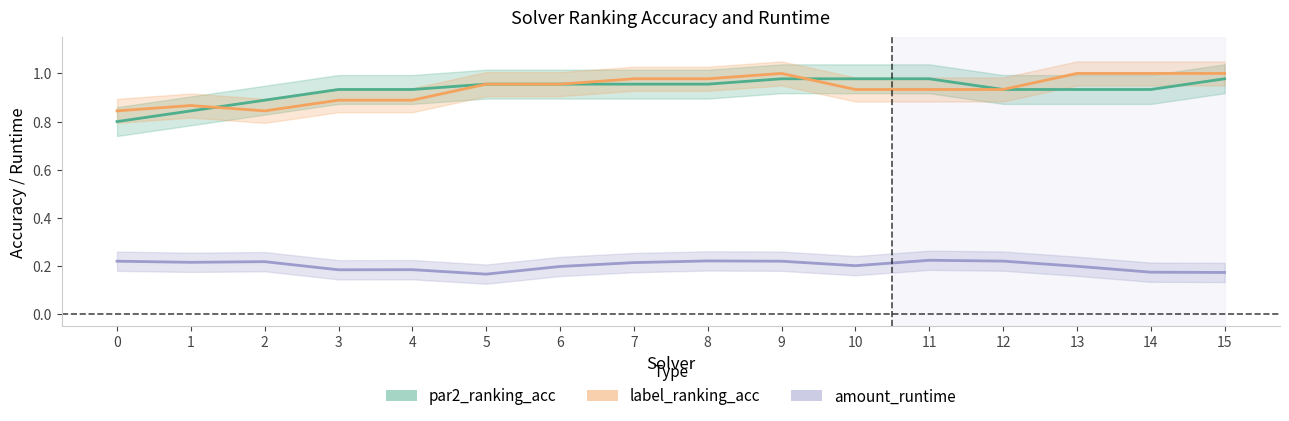

Which has a higher value, 15 or 4?

15